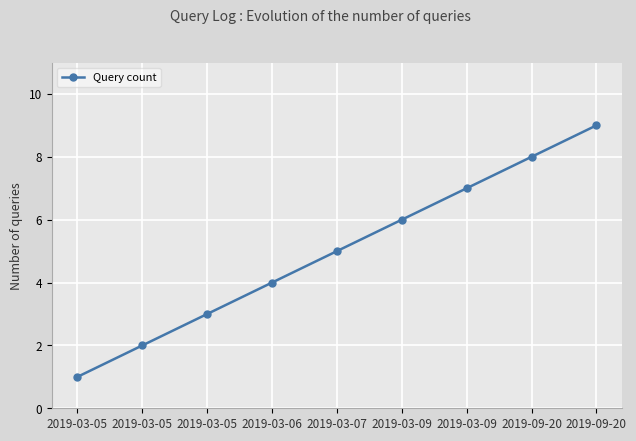

How many data points does each series have?

9